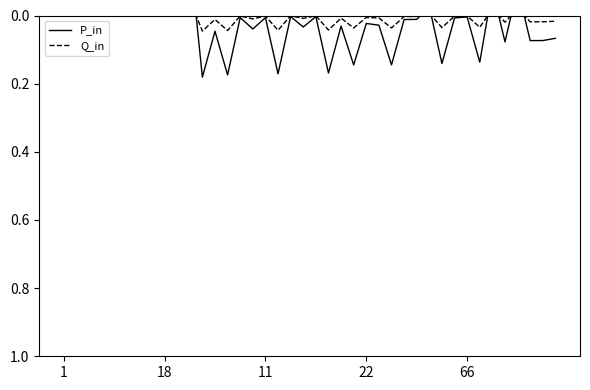

Does the chart display data point markers on the line(s)?

No